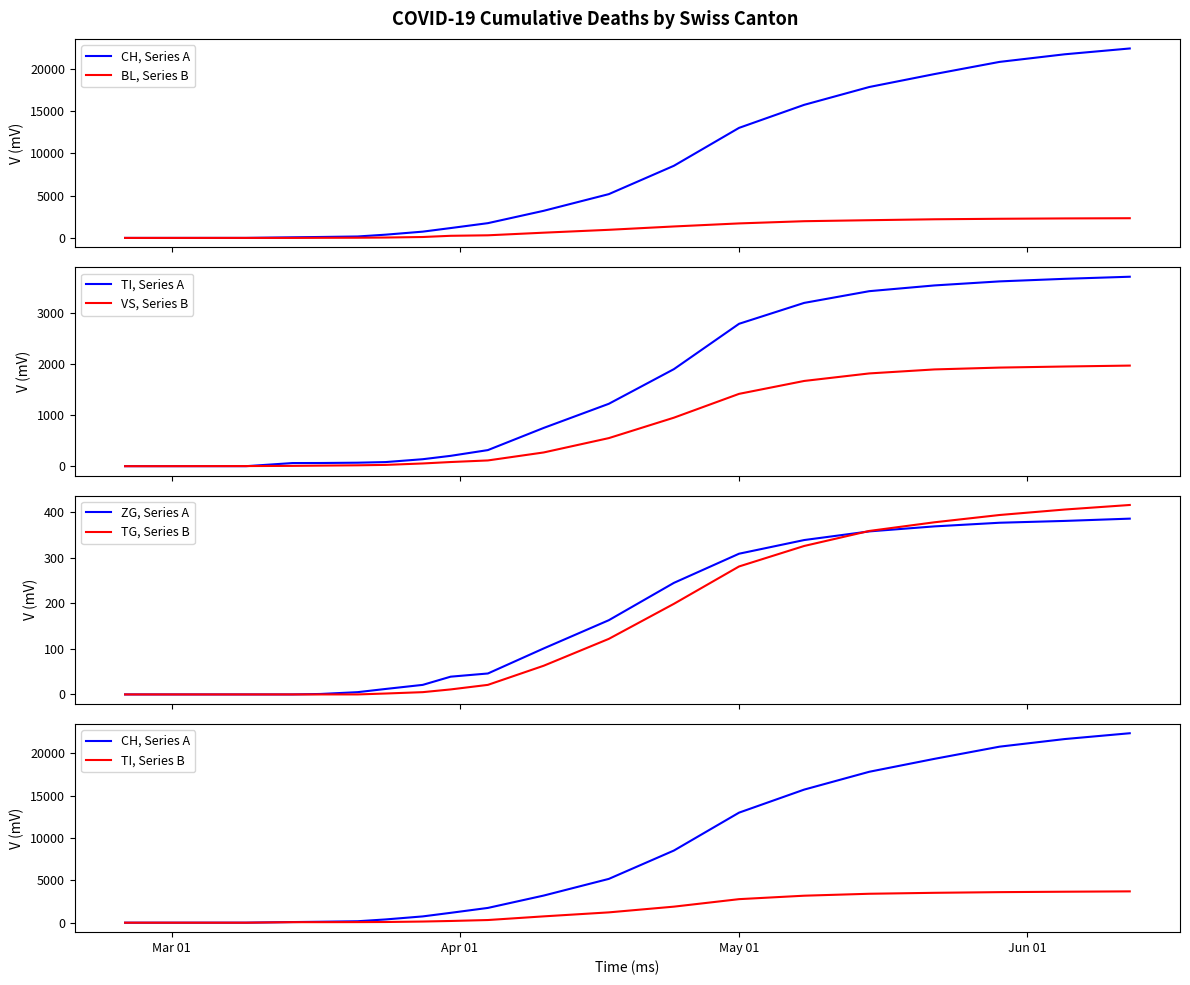

What is the average value of the ZG series?

158